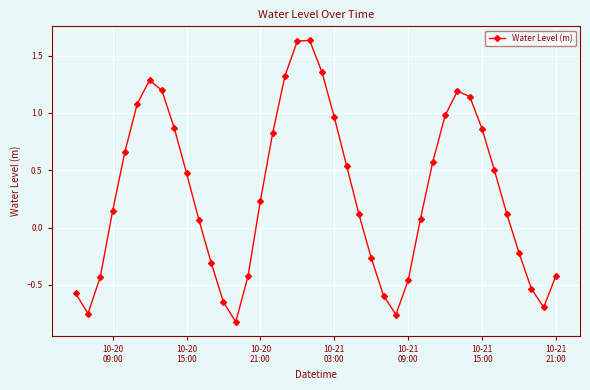

How many points are lower than both their immediate neighbors (excluding endpoints)?

4